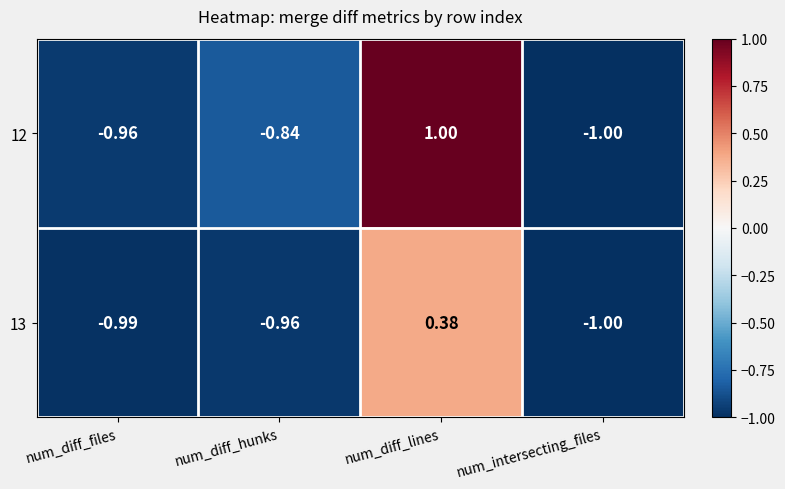

Which category has the highest value in the 13 series?

num_diff_lines